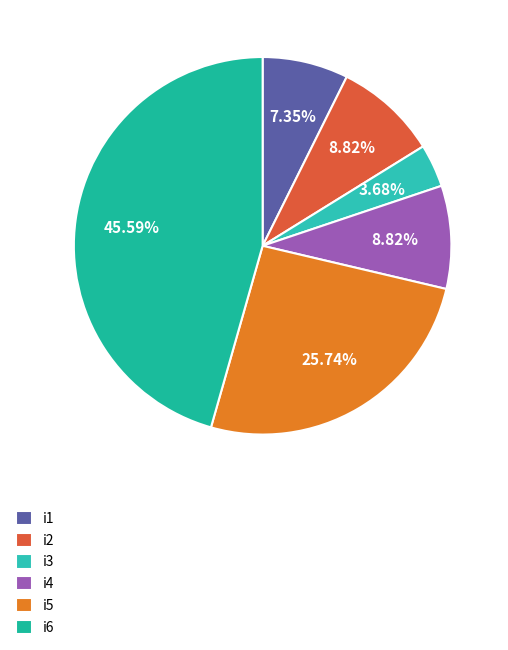

True or false: i6 accounts for 46% of the total.

True